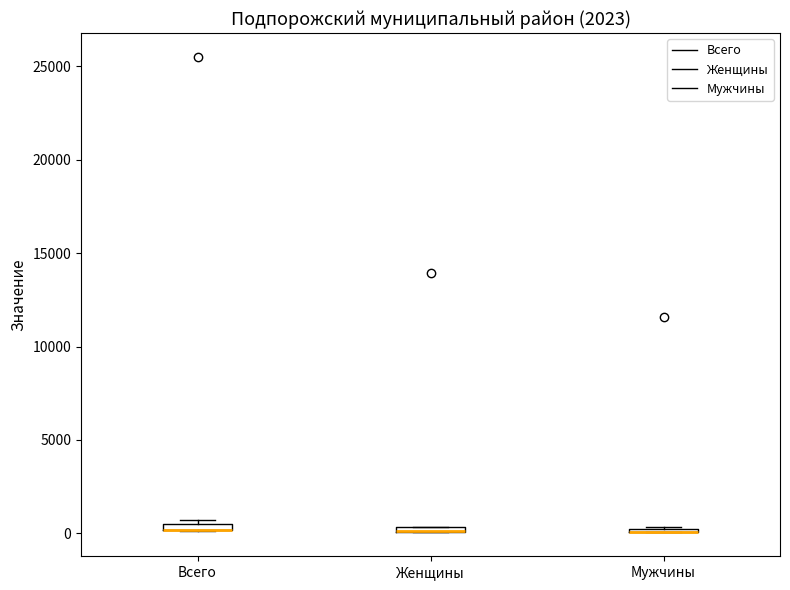

Where is the lower edge of the box for Всего on the y-axis? The values are not printed on the chart, so give them approximately, as read against the axis.

0